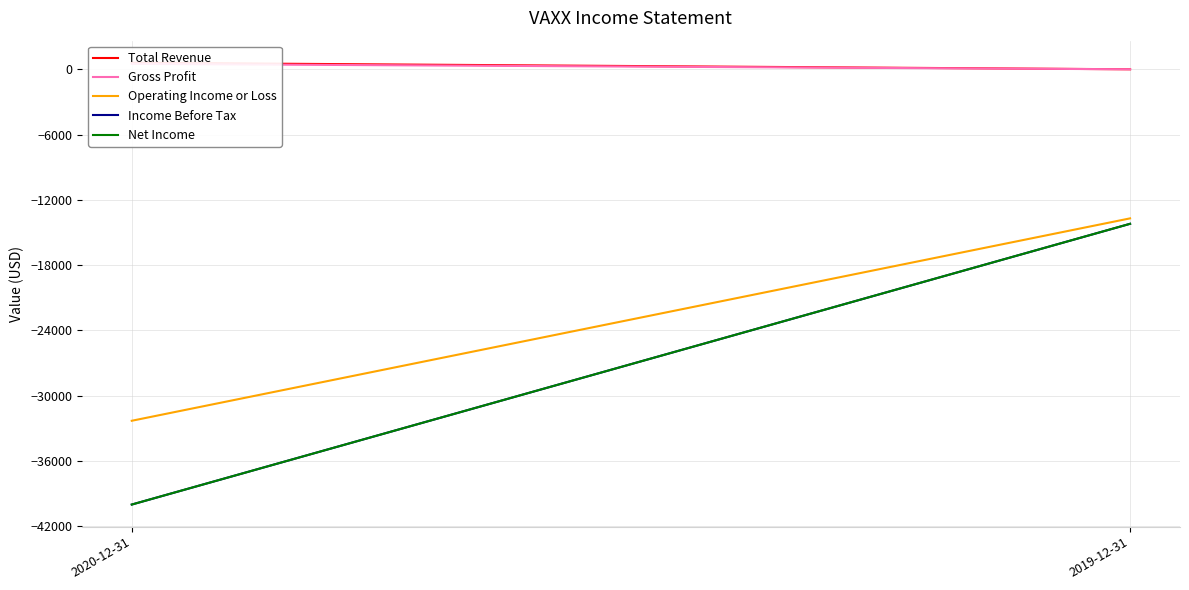

What position from the right is 2020-12-31?

2